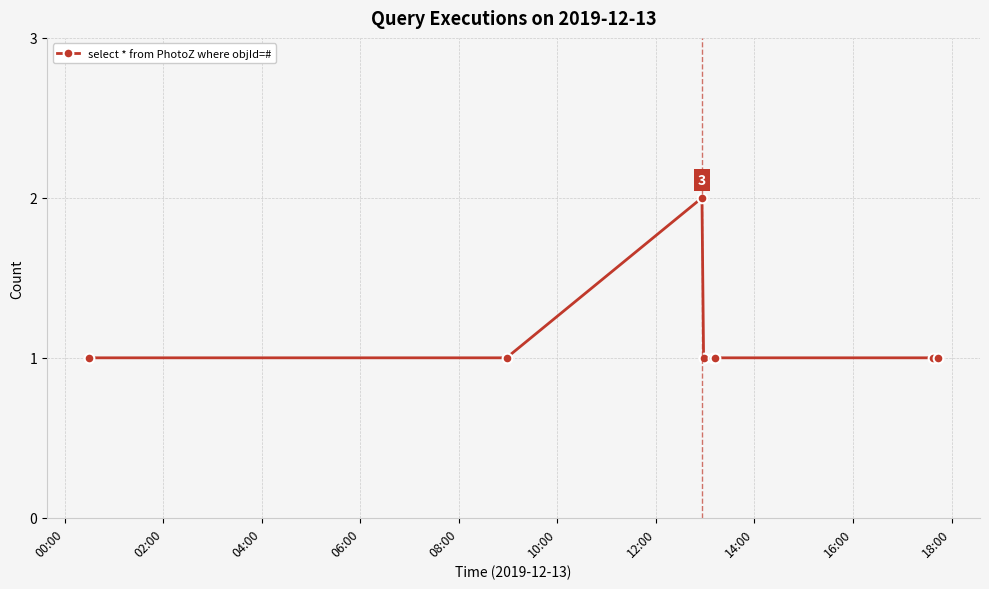

Reading left to right, list all the values displayed in this chart.

1	1	2	1	1	1	1	1